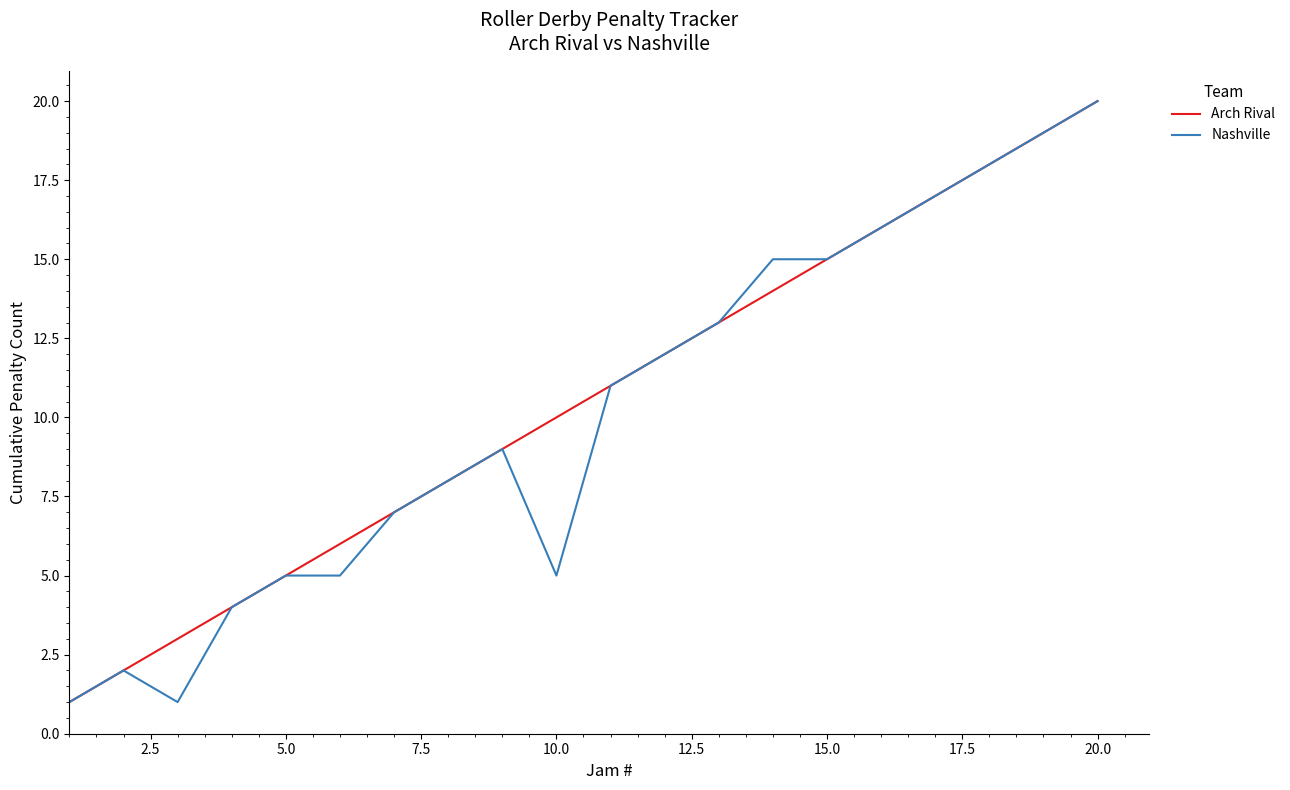

What is the maximum value for Nashville?

20